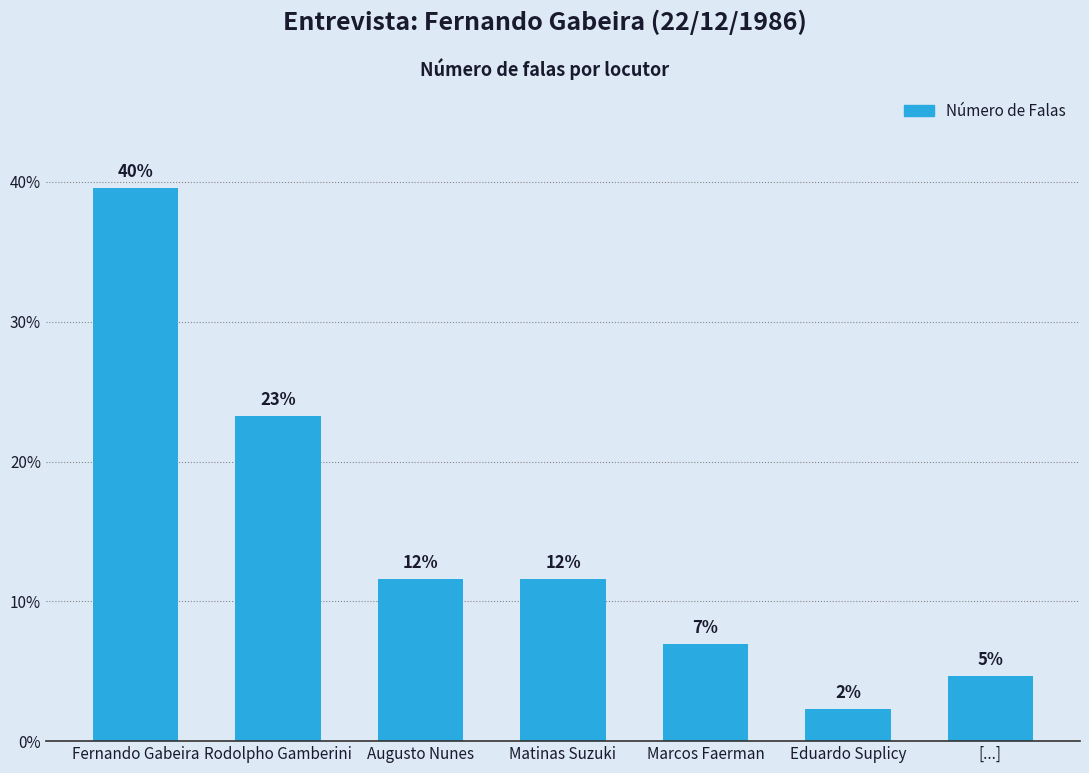

The value at Matinas Suzuki is 11.6. True or false?

True